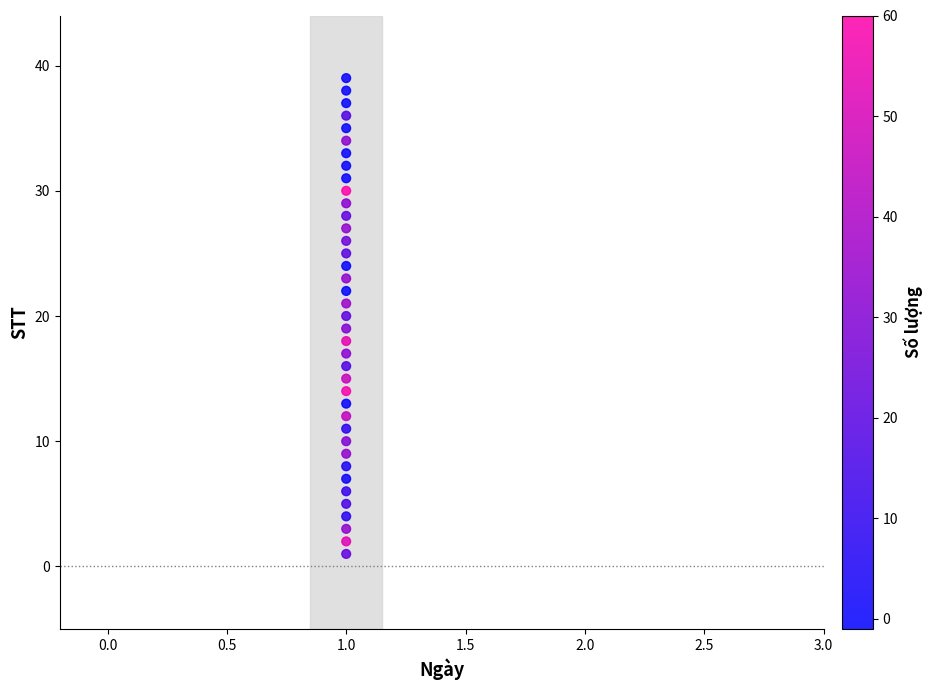

What is the range of Y values (max minus min)?

38